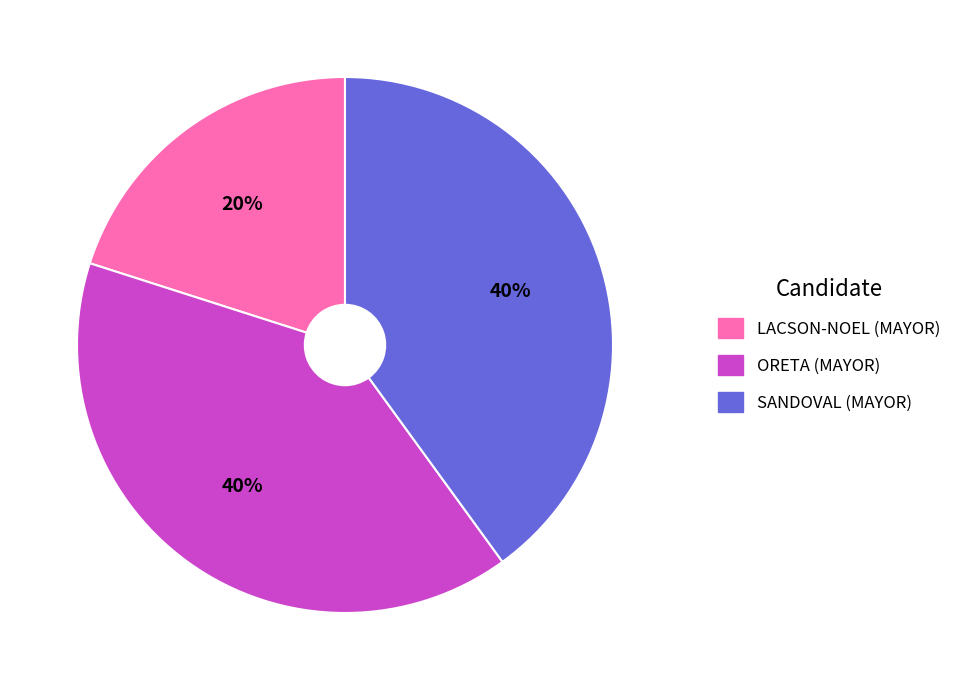

To the nearest percent, what percentage of the pie is ORETA (MAYOR)?

40%